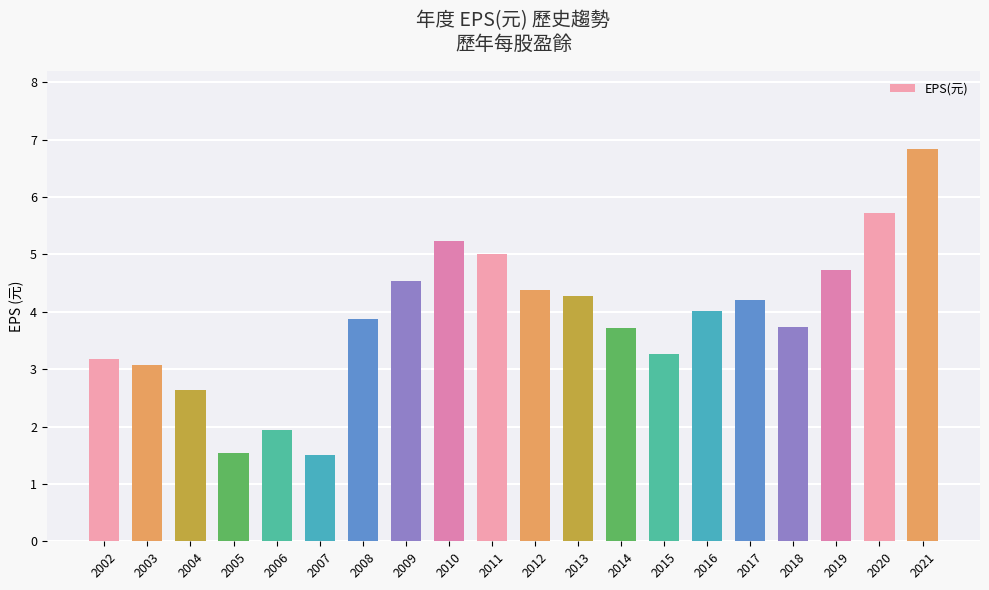

Reading left to right, extract all data points from this chart.

2002=3.2	2003=3.1	2004=2.6	2005=1.5	2006=1.9	2007=1.5	2008=3.9	2009=4.5	2010=5.2	2011=5.0	2012=4.4	2013=4.3	2014=3.7	2015=3.3	2016=4.0	2017=4.2	2018=3.7	2019=4.7	2020=5.7	2021=6.8